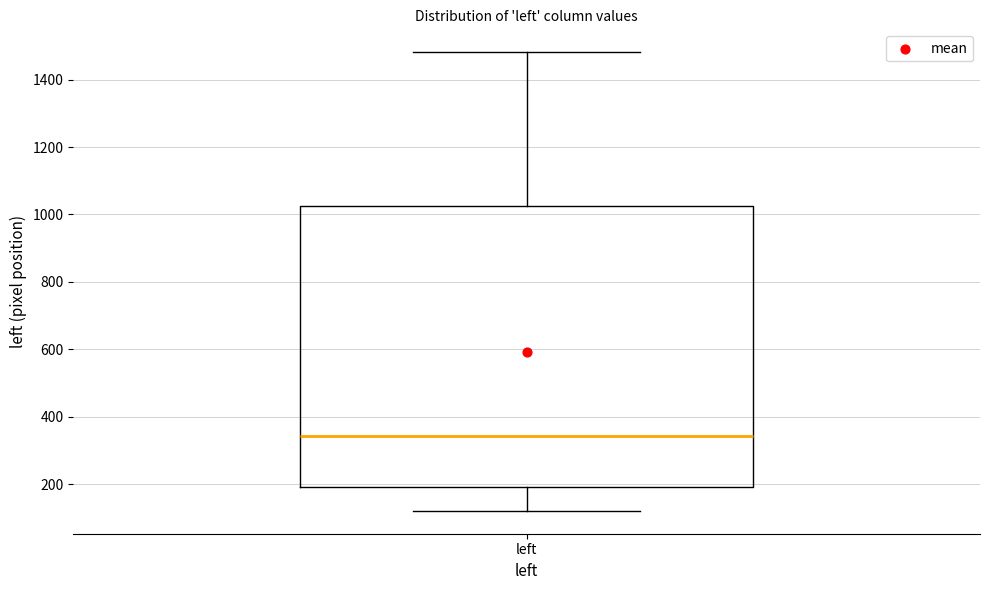

Read this box plot against the y-axis: the position of the median line, the range covered by the box, and the ends of both whiskers. The values are not printed on the chart, so give them approximately, as read against the axis.

median 340, box 200 to 1020, whiskers 120 to 1480